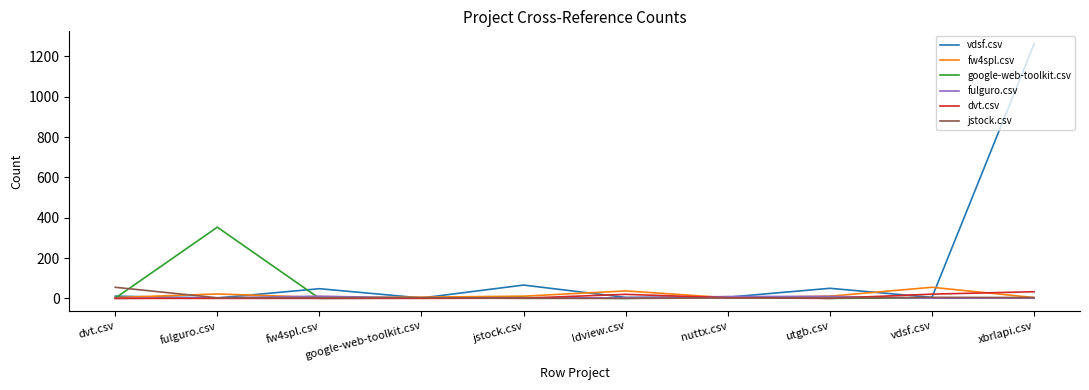

At which label does vdsf.csv reach its peak?

xbrlapi.csv